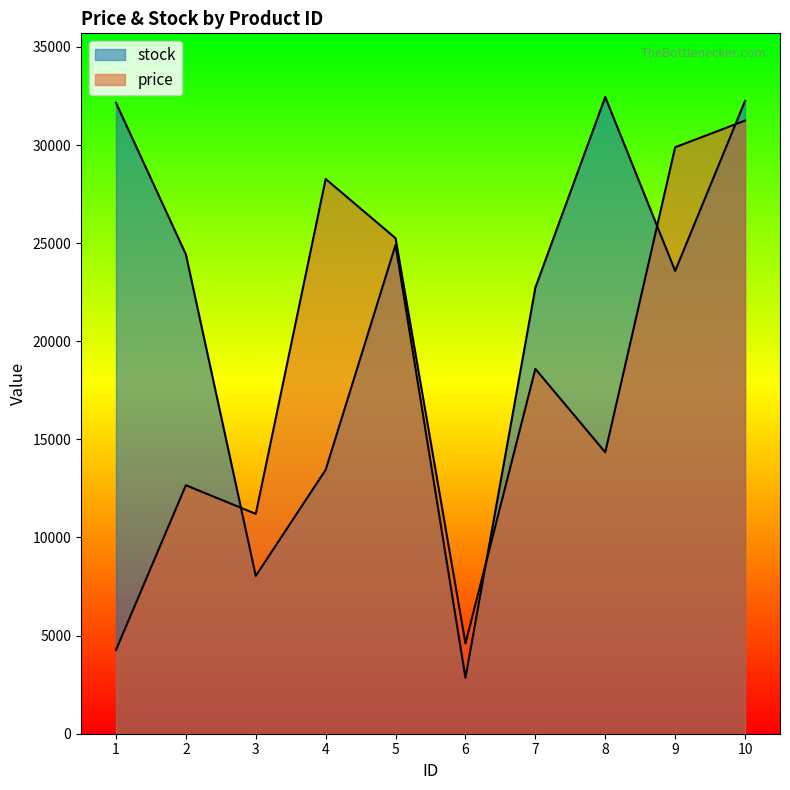

True or false: price and stock cross at least once.

True